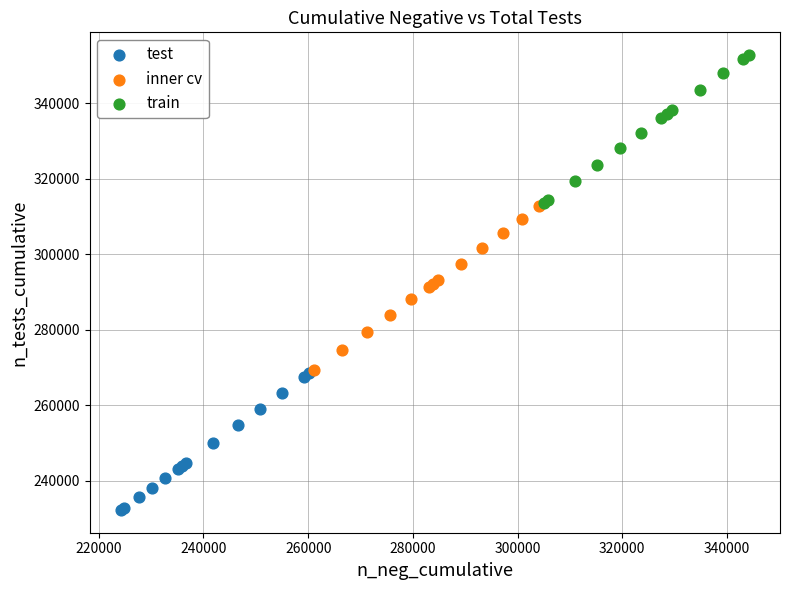

Which series reaches the maximum Y coordinate?

train